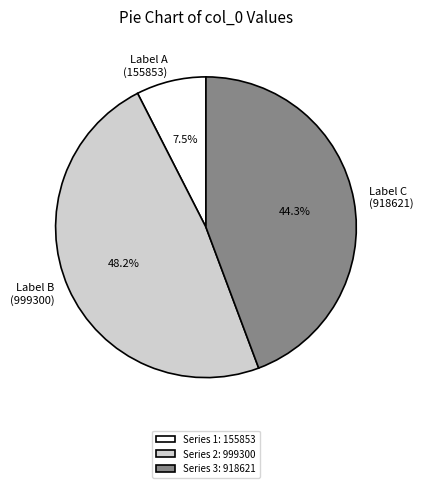

Which category has the smallest portion of the pie?

Series 1: 155853